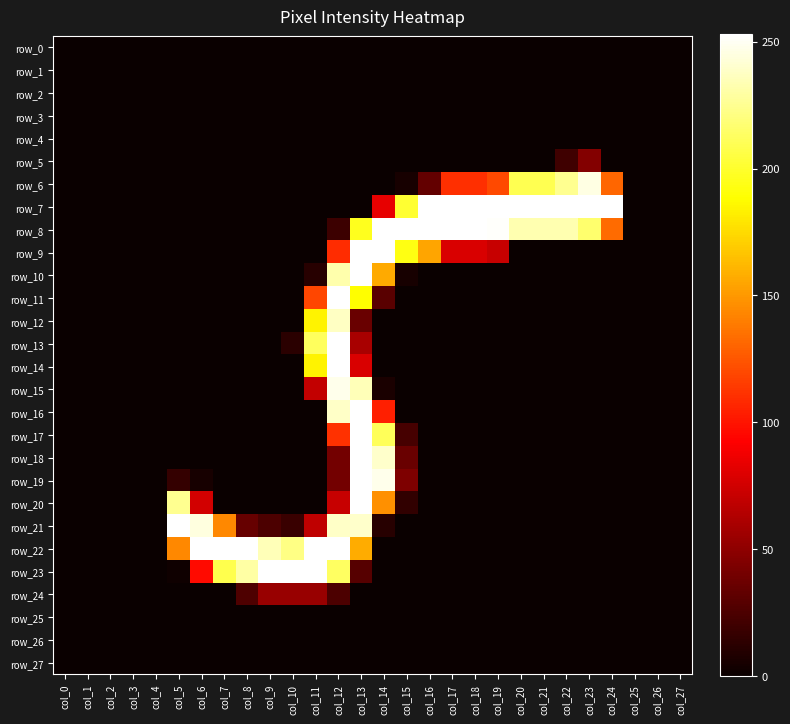

At how many categories does at least one series exceed 106?

20